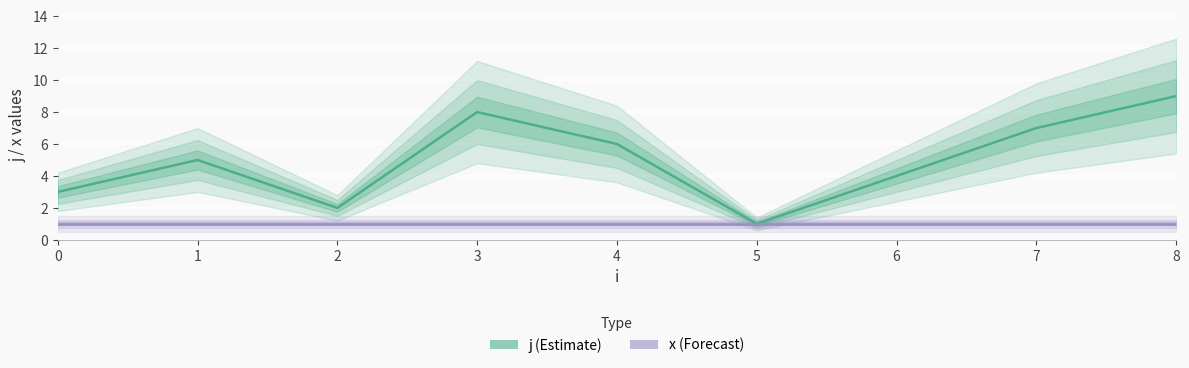

At which category does the chart reach its peak across all series?

8